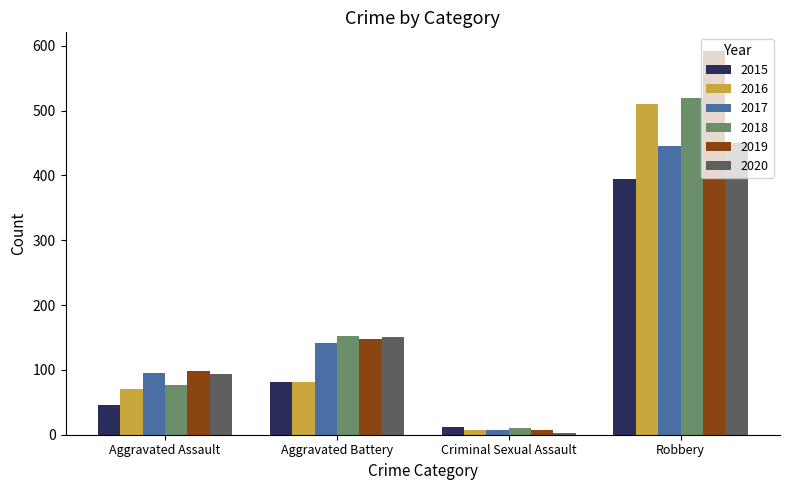

What is the value of the 2020 bar at the 2nd from the left?

150